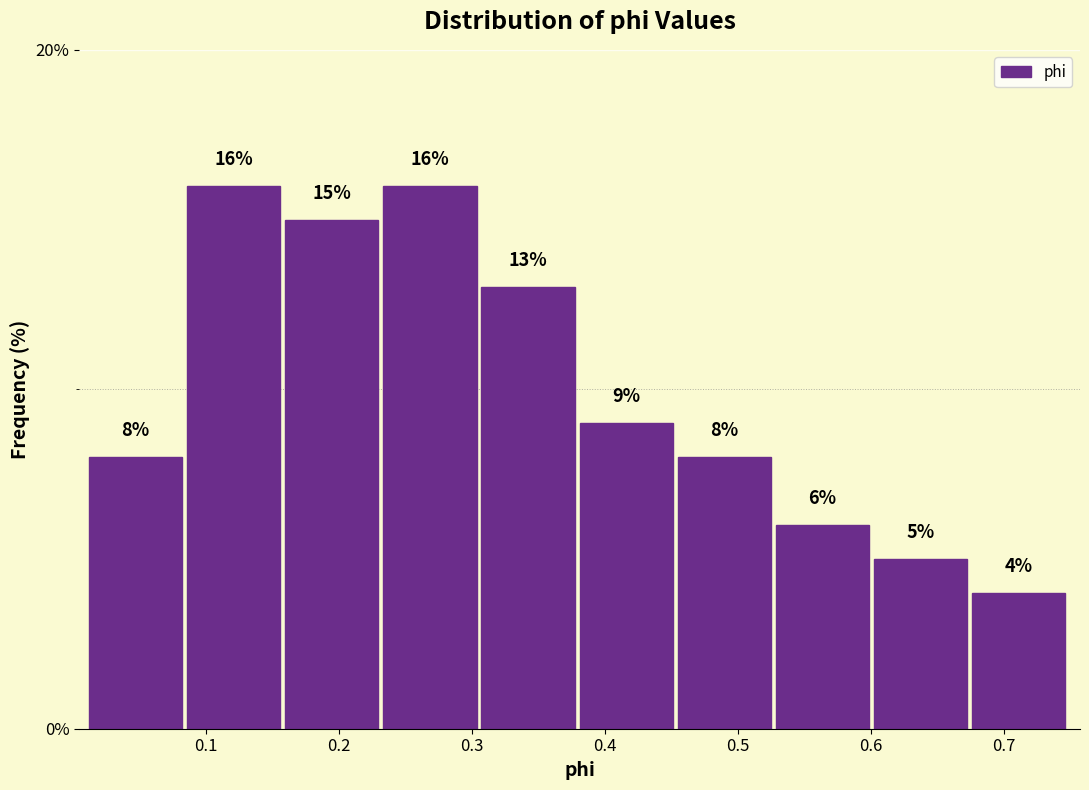

Reading left to right, list every bar in this chart as the range it spans on the x-axis followed by its height. The bar edges are not printed on the chart, so give them approximately, as read against the axis.

0.01 to 0.09: 8
0.09 to 0.16: 16
0.16 to 0.23: 15
0.23 to 0.31: 16
0.31 to 0.38: 13
0.38 to 0.45: 9
0.45 to 0.53: 8
0.53 to 0.60: 6
0.60 to 0.68: 5
0.68 to 0.75: 4